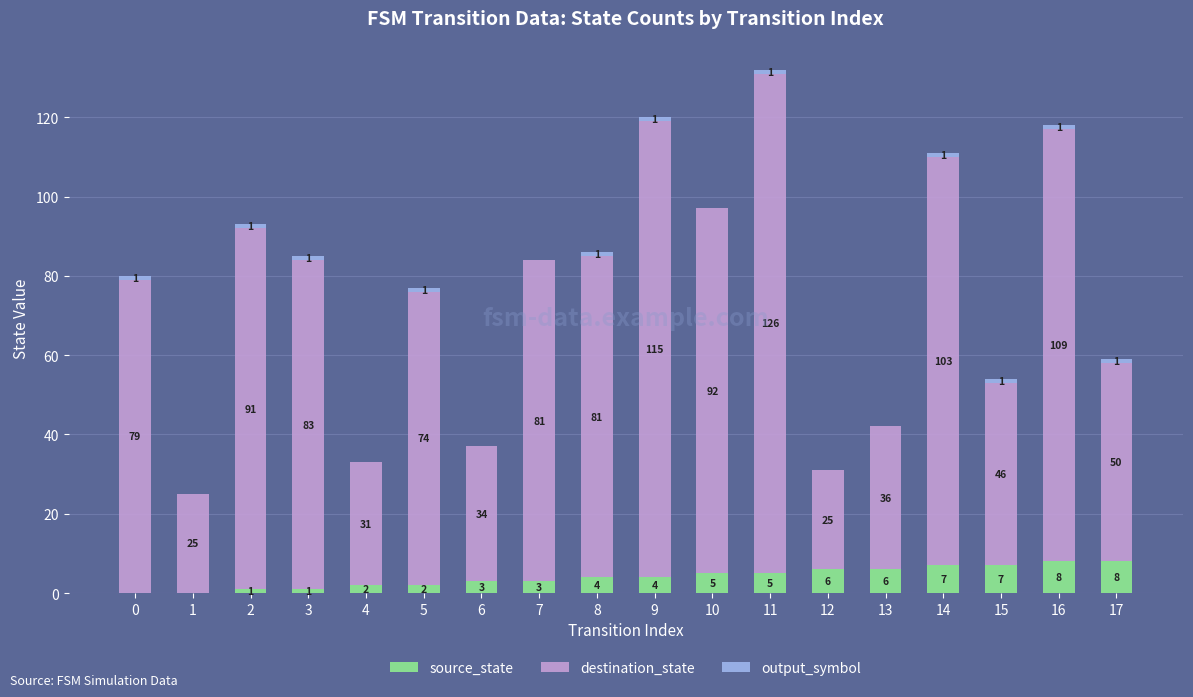

Does the chart contain stacked bars?

Yes